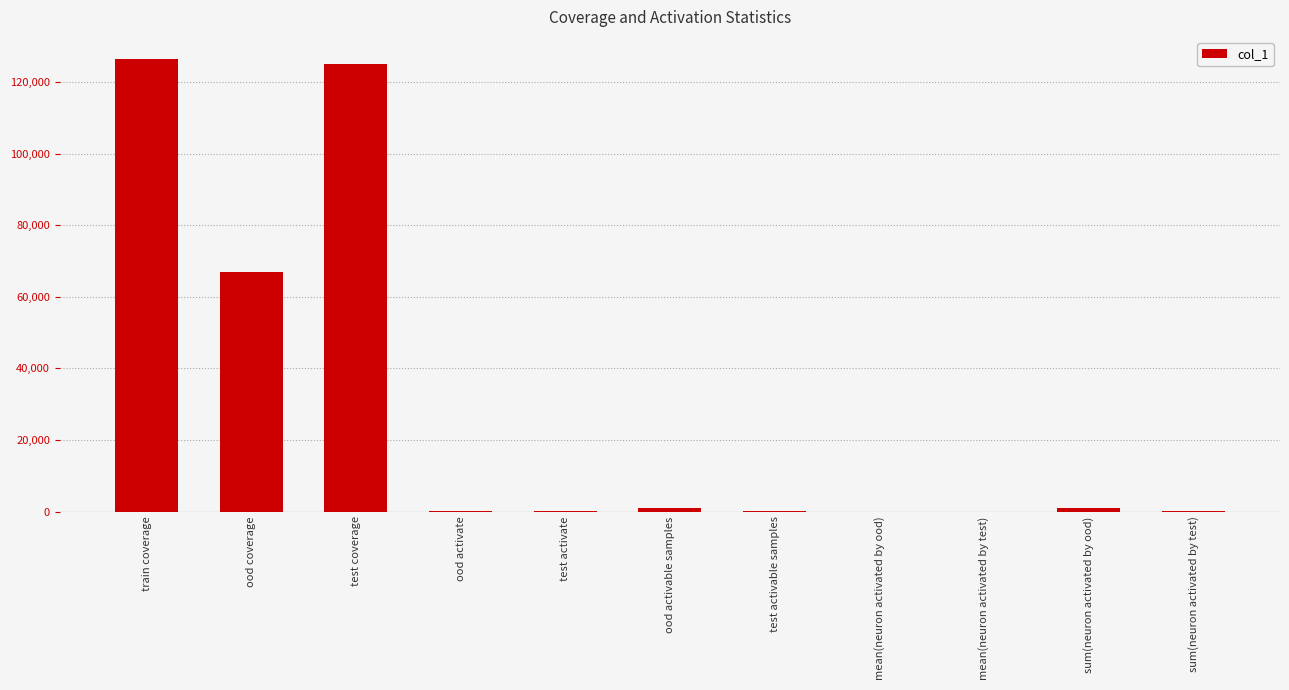

What is the greatest value displayed?

126388.0